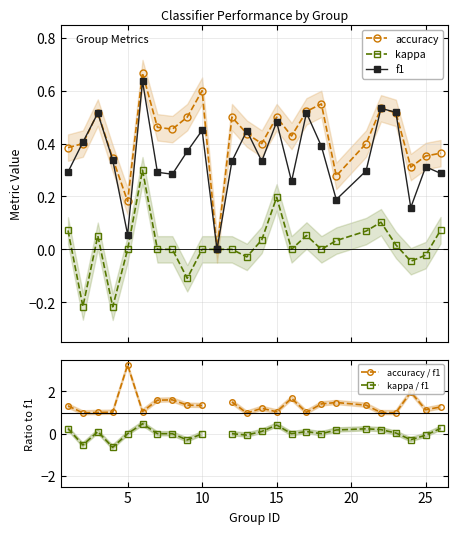

True or false: kappa / f1 and f1 cross at least once.

False